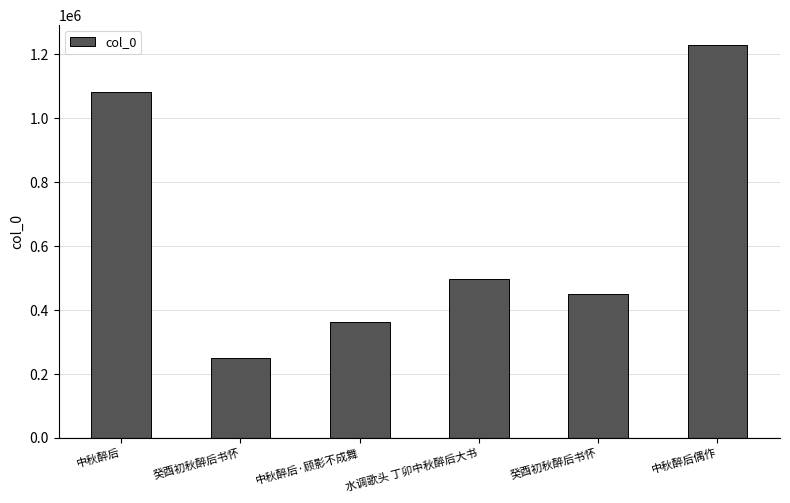

What is the average value?

645031